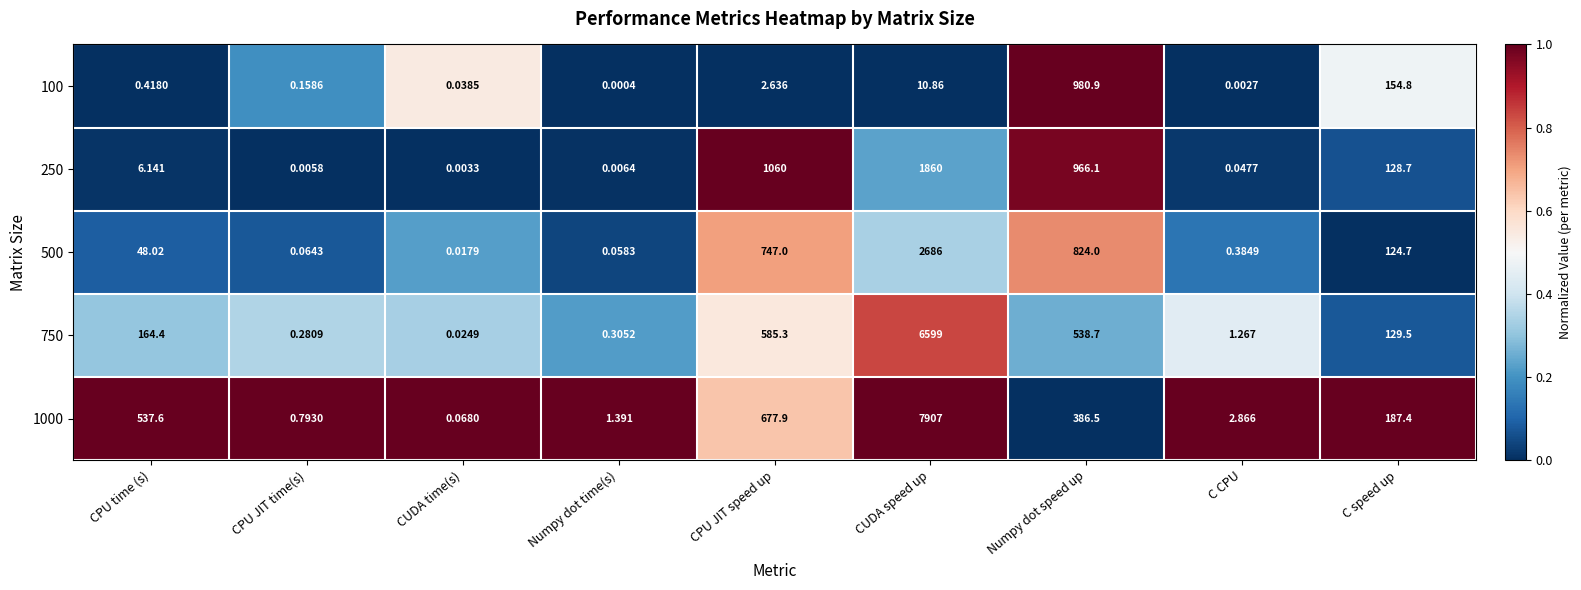

At which label does 750 reach its minimum?

CUDA time(s)